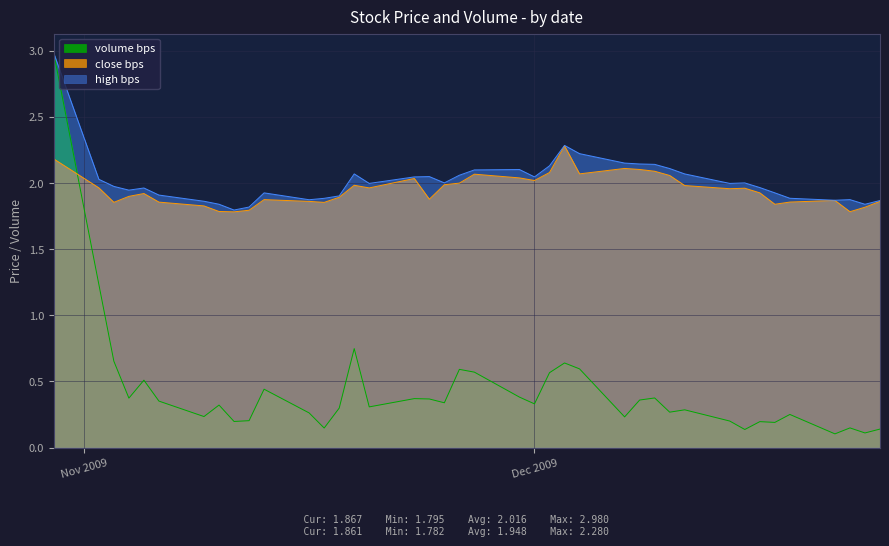

At which label is volume closest to 1?

2009-11-02